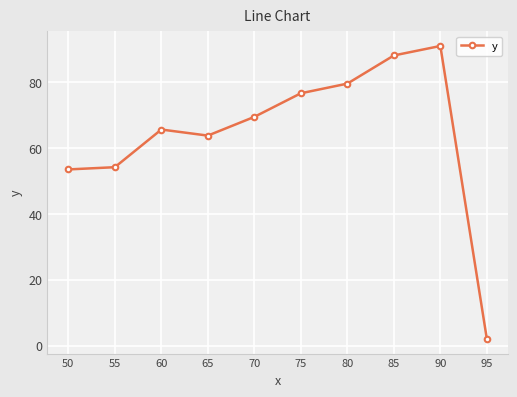

At which label does the data first exceed 69?

70